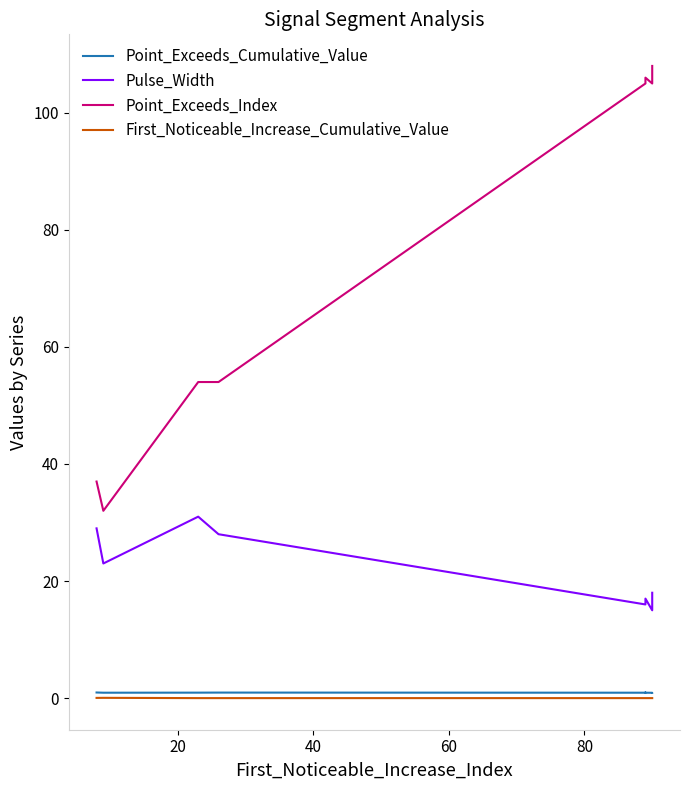

Is it true that First_Noticeable_Increase_Cumulative_Value equals 0.0 at 80?

True